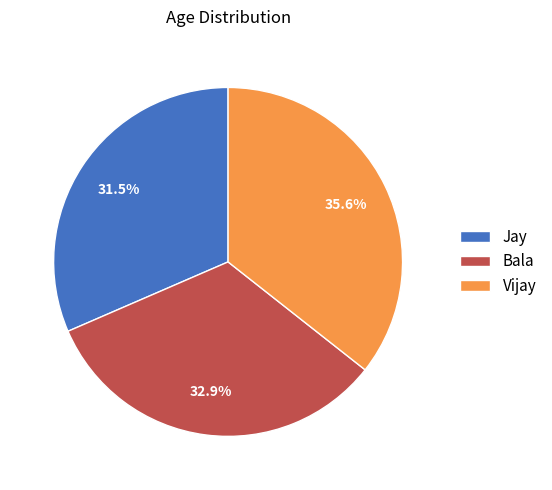

What is the largest slice in the pie chart?

Vijay